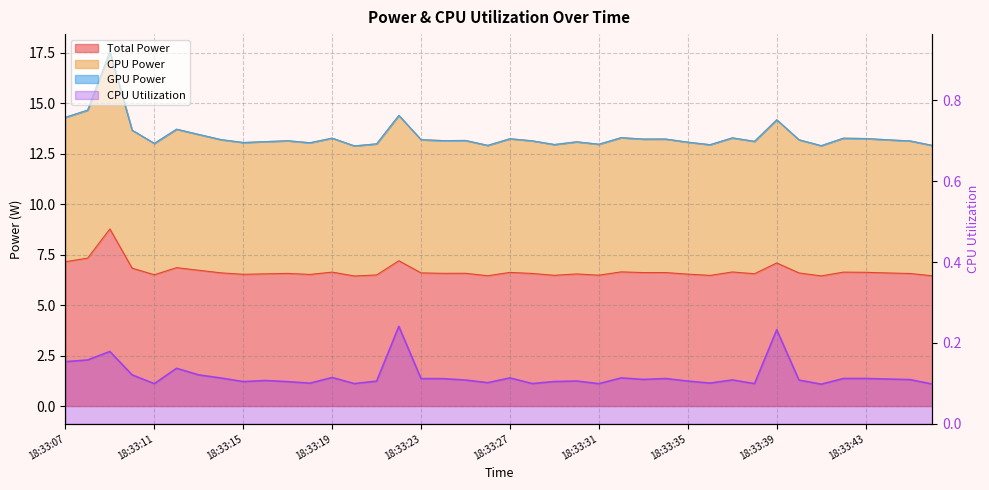

What is the minimum value for CPU Utilization?

0.1